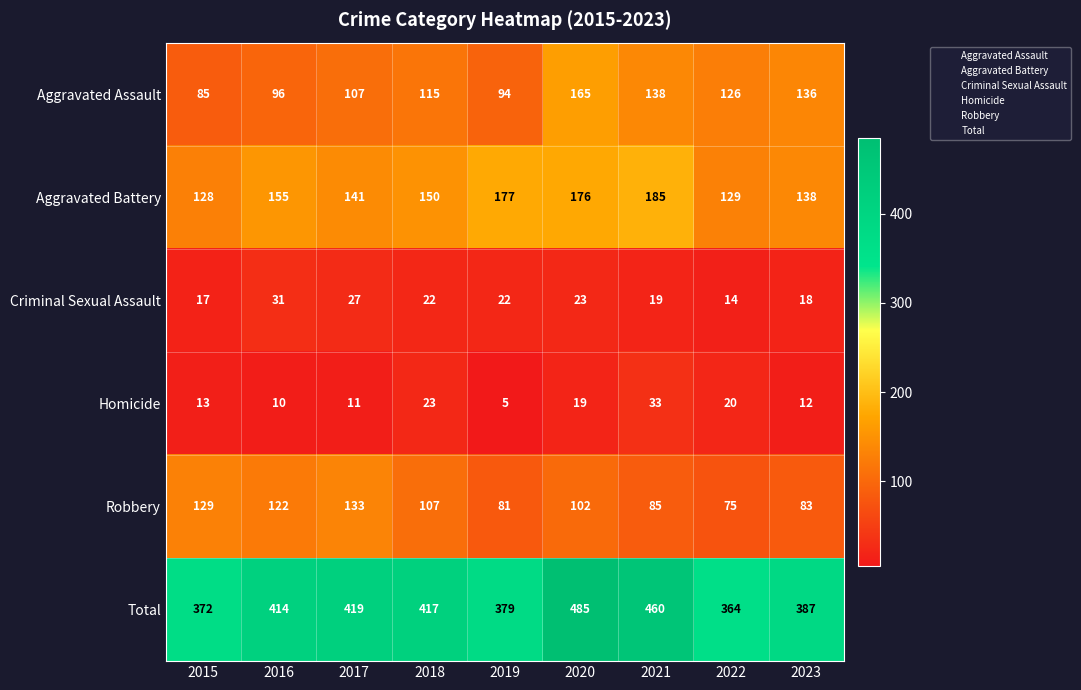

What is the smallest value displayed?

5